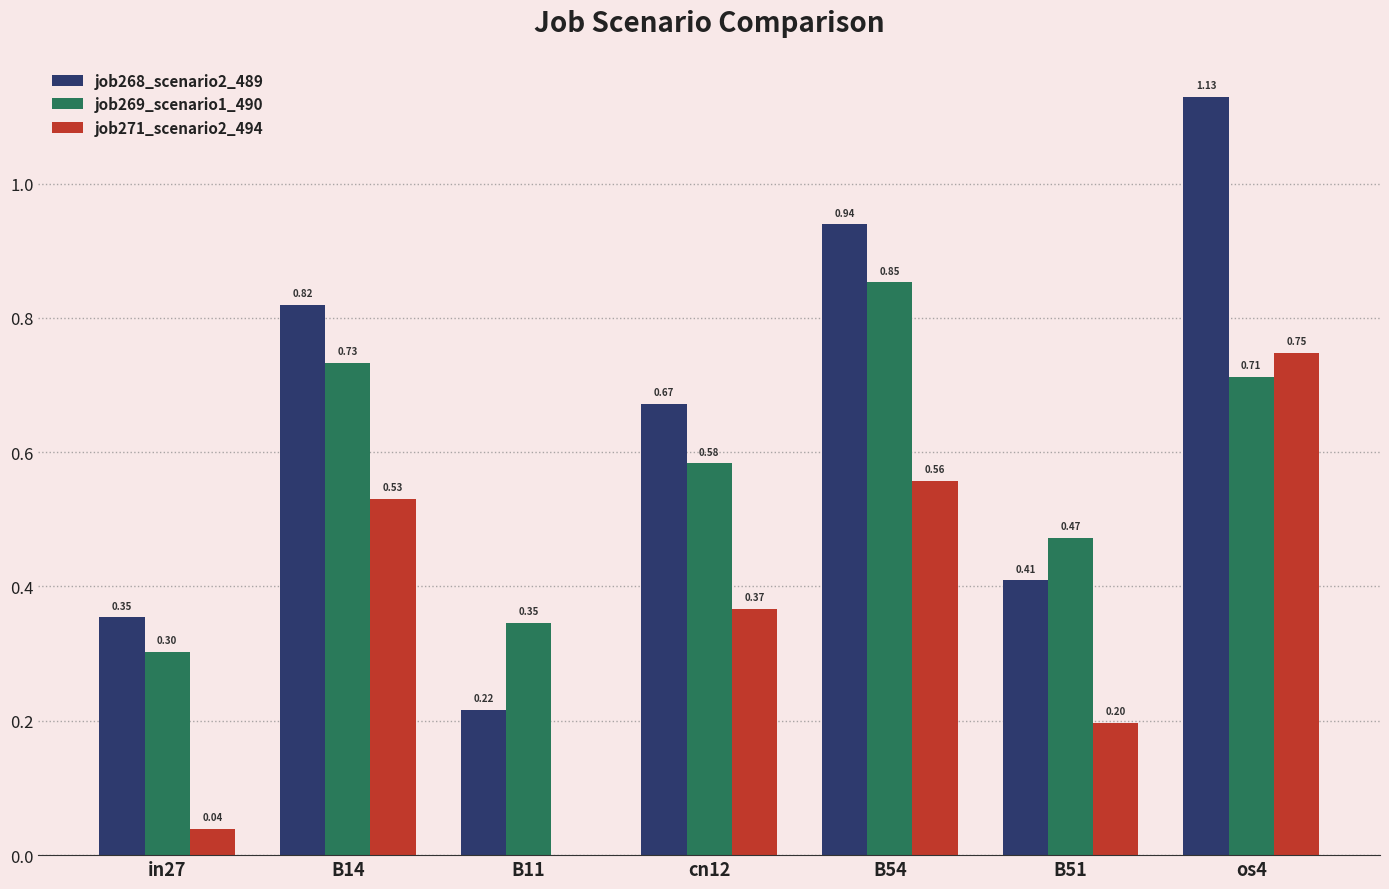

What is the total value across all series at cn12?

1.6